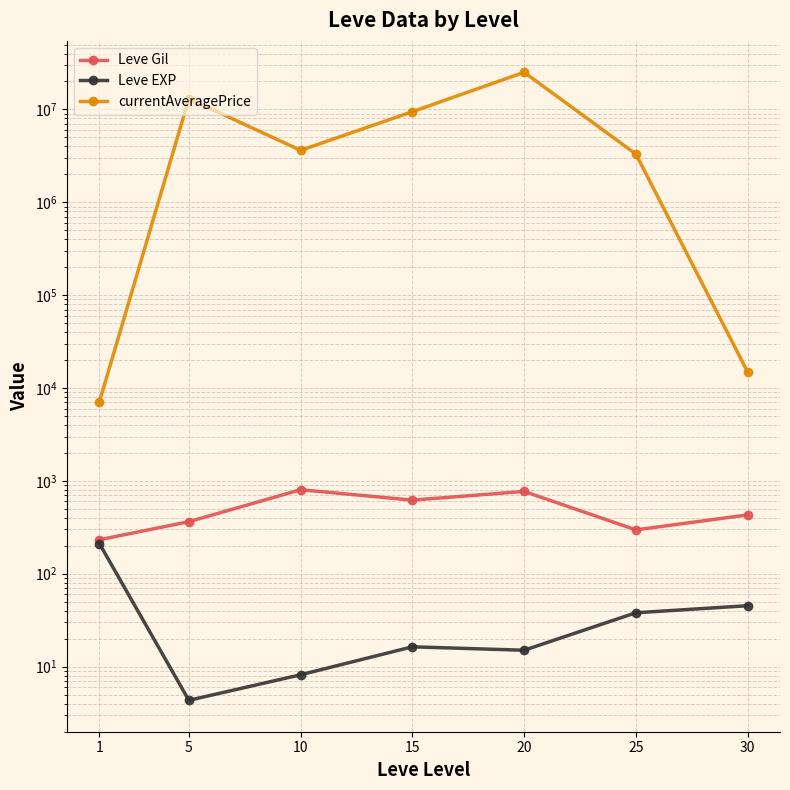

Is it true that Leve Gil equals 370.4 at 1?

False